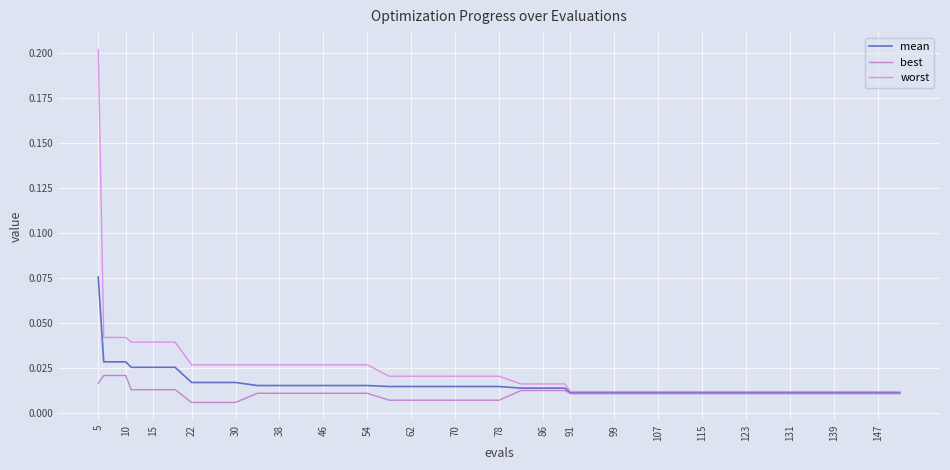

Which series has the largest range (max minus min)?

worst